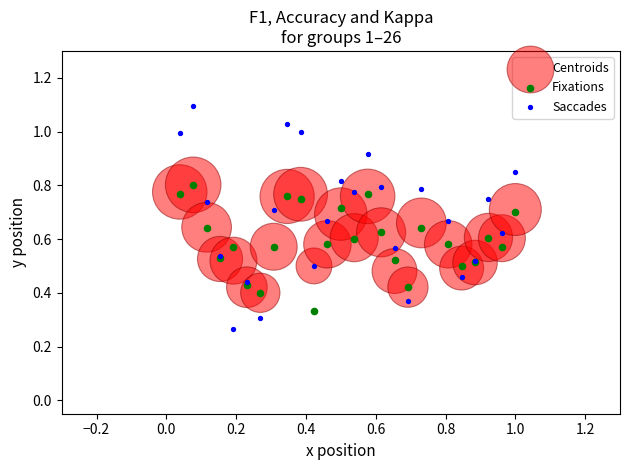

Which series reaches the maximum Y coordinate?

Saccades